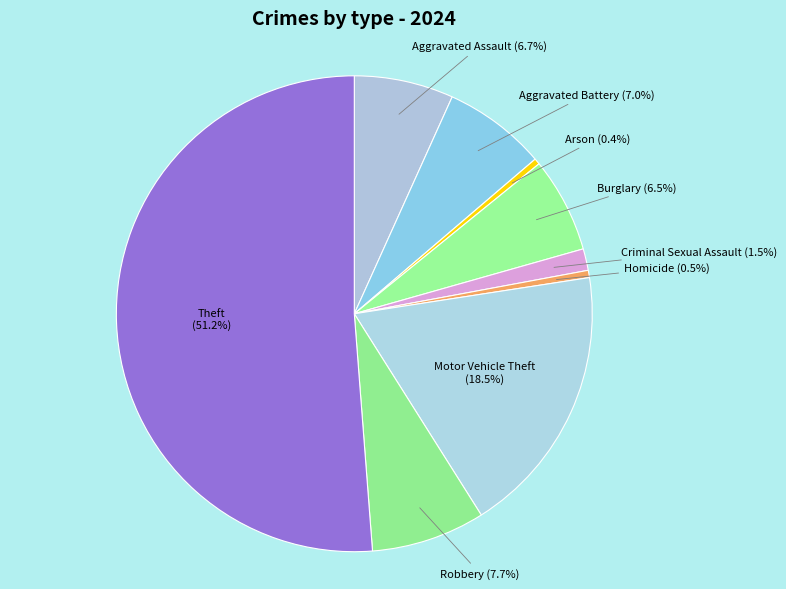

How much of the chart is everything except Arson?

99.6%